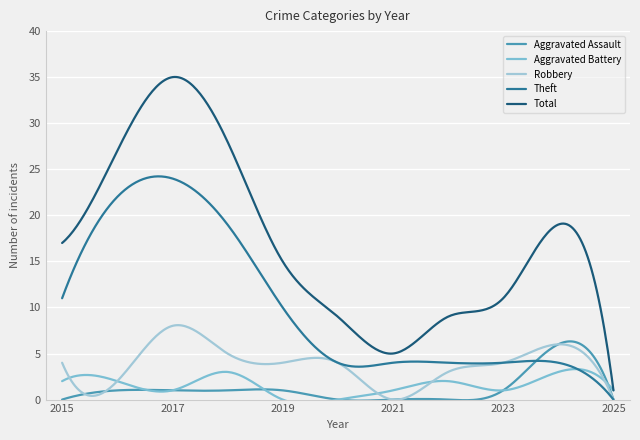

Which category has the highest value in the Robbery series?

2017